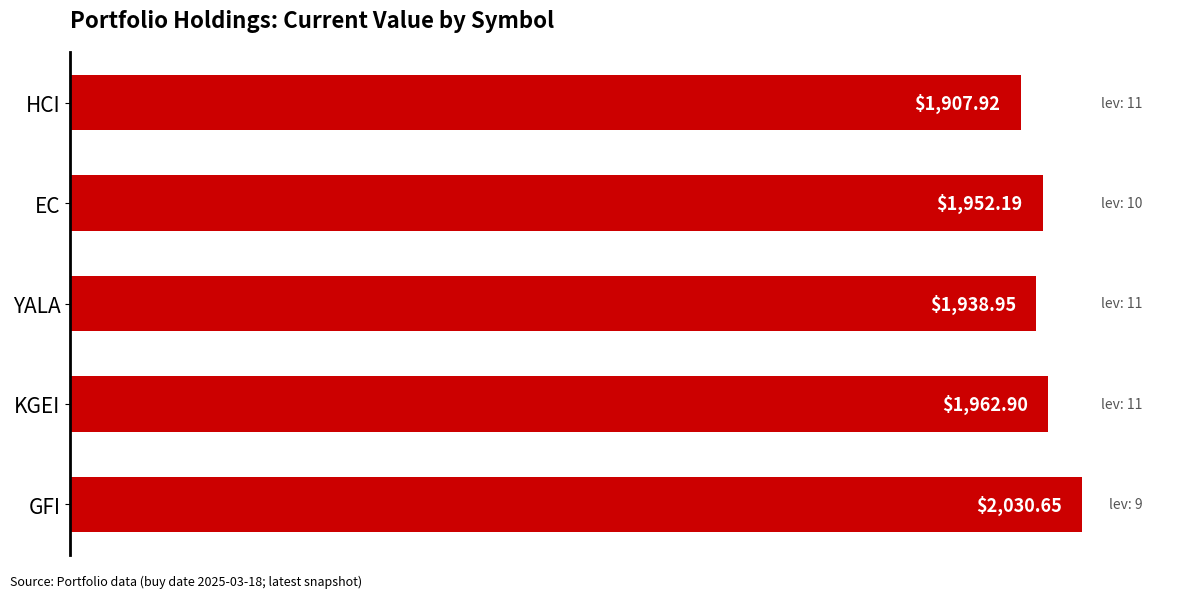

How many bars are there in total?

5